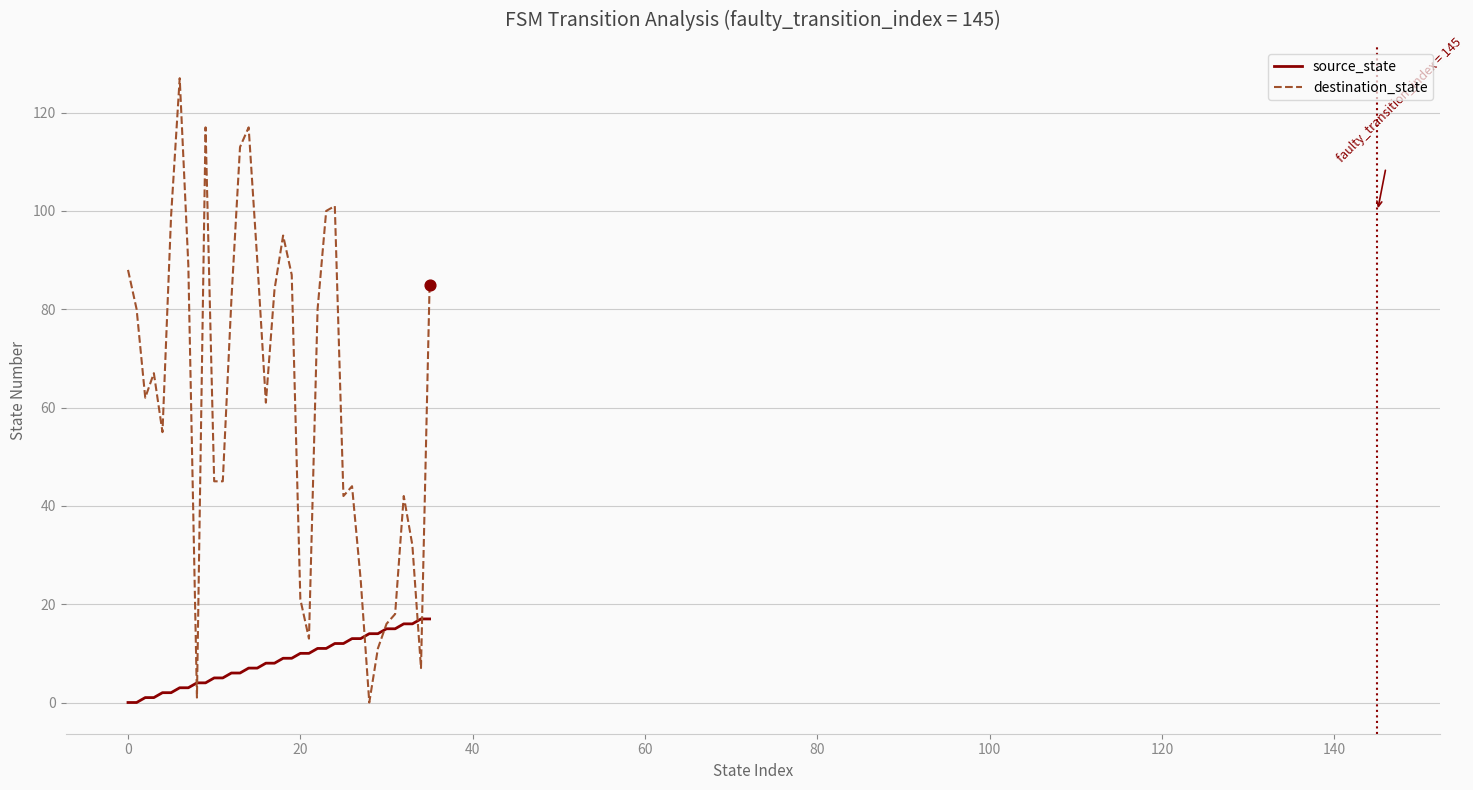

What are all the series names shown in the legend?

source_state, destination_state